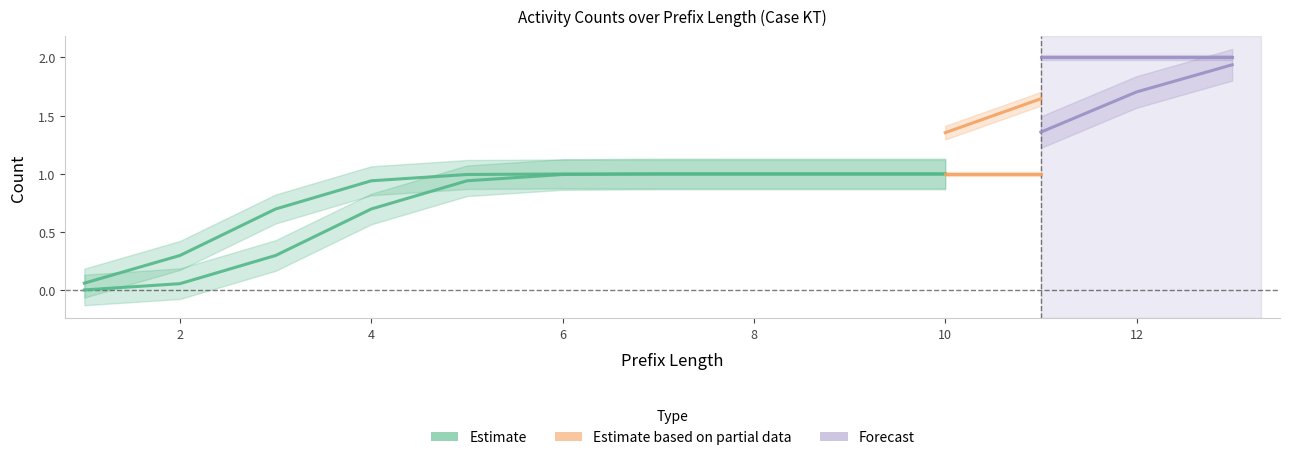

True or false: Admission NC and IV Antibiotics intersect in this chart.

False